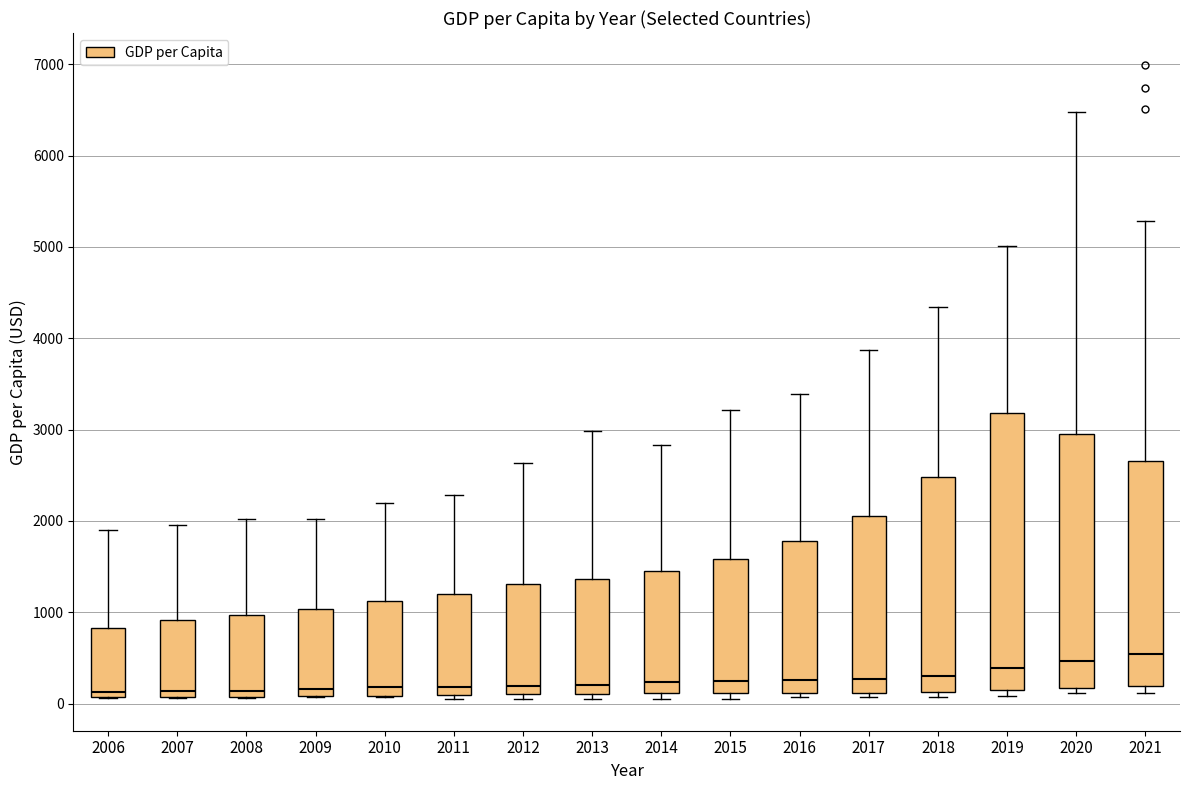

Where is the lower edge of the box at x = 2012 on the y-axis? The values are not printed on the chart, so give them approximately, as read against the axis.

100